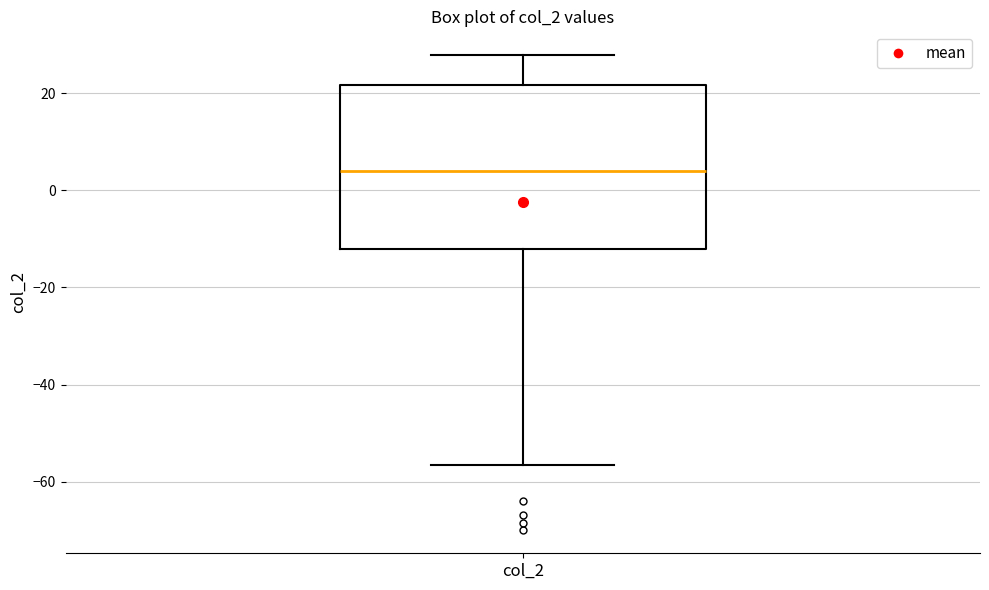

Read this box plot against the y-axis: the position of the median line, the range covered by the box, and the ends of both whiskers. The values are not printed on the chart, so give them approximately, as read against the axis.

median 4, box -12 to 22, whiskers -56 to 28